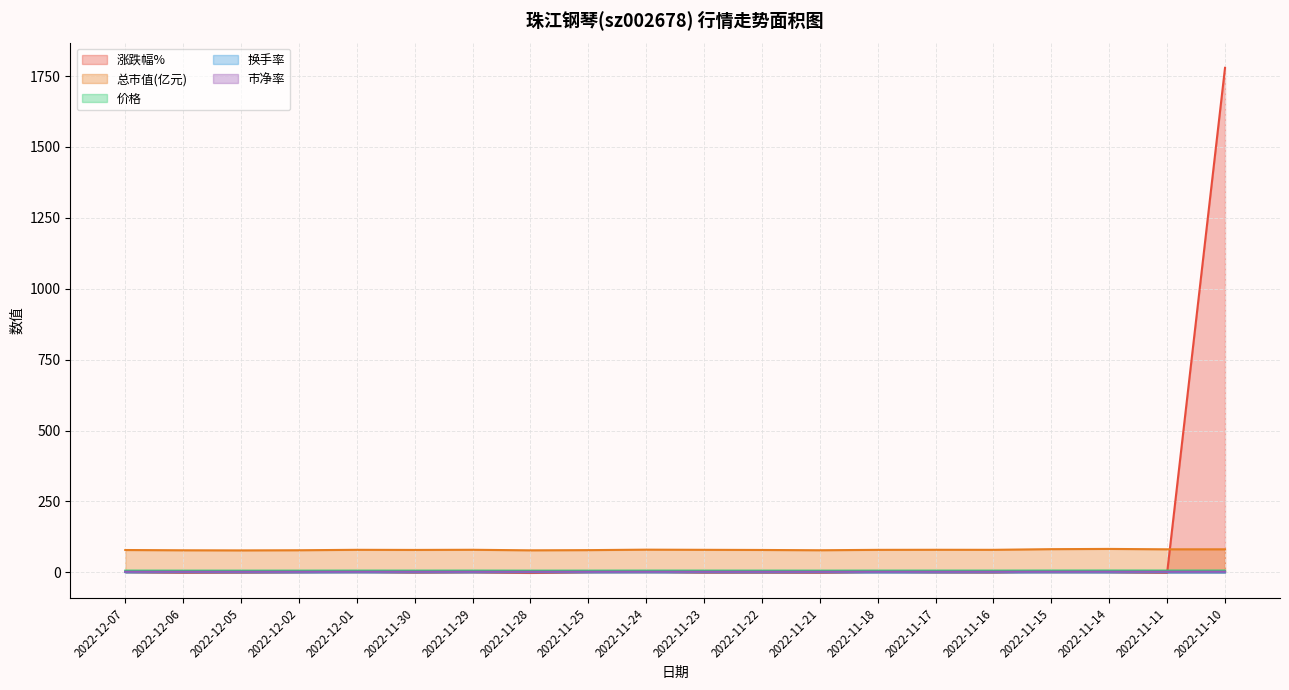

At 2022-11-11, list the series in order from smallest to largest.

涨跌幅%, 换手率, 市净率, 价格, 总市值(亿元)